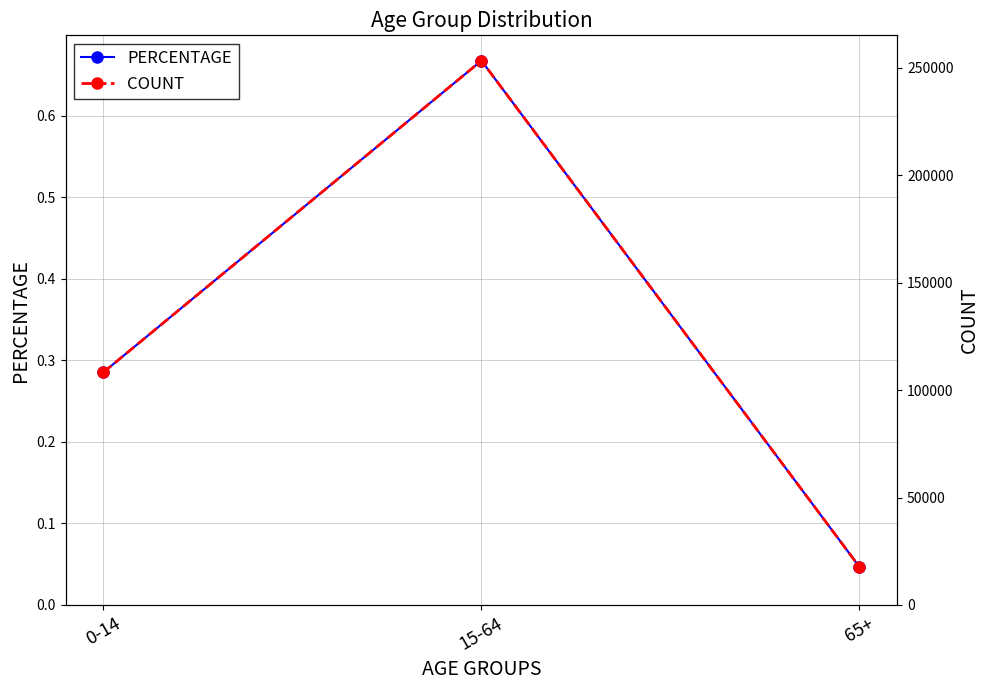

The PERCENTAGE series shows 0.1 at 65+. True or false?

False